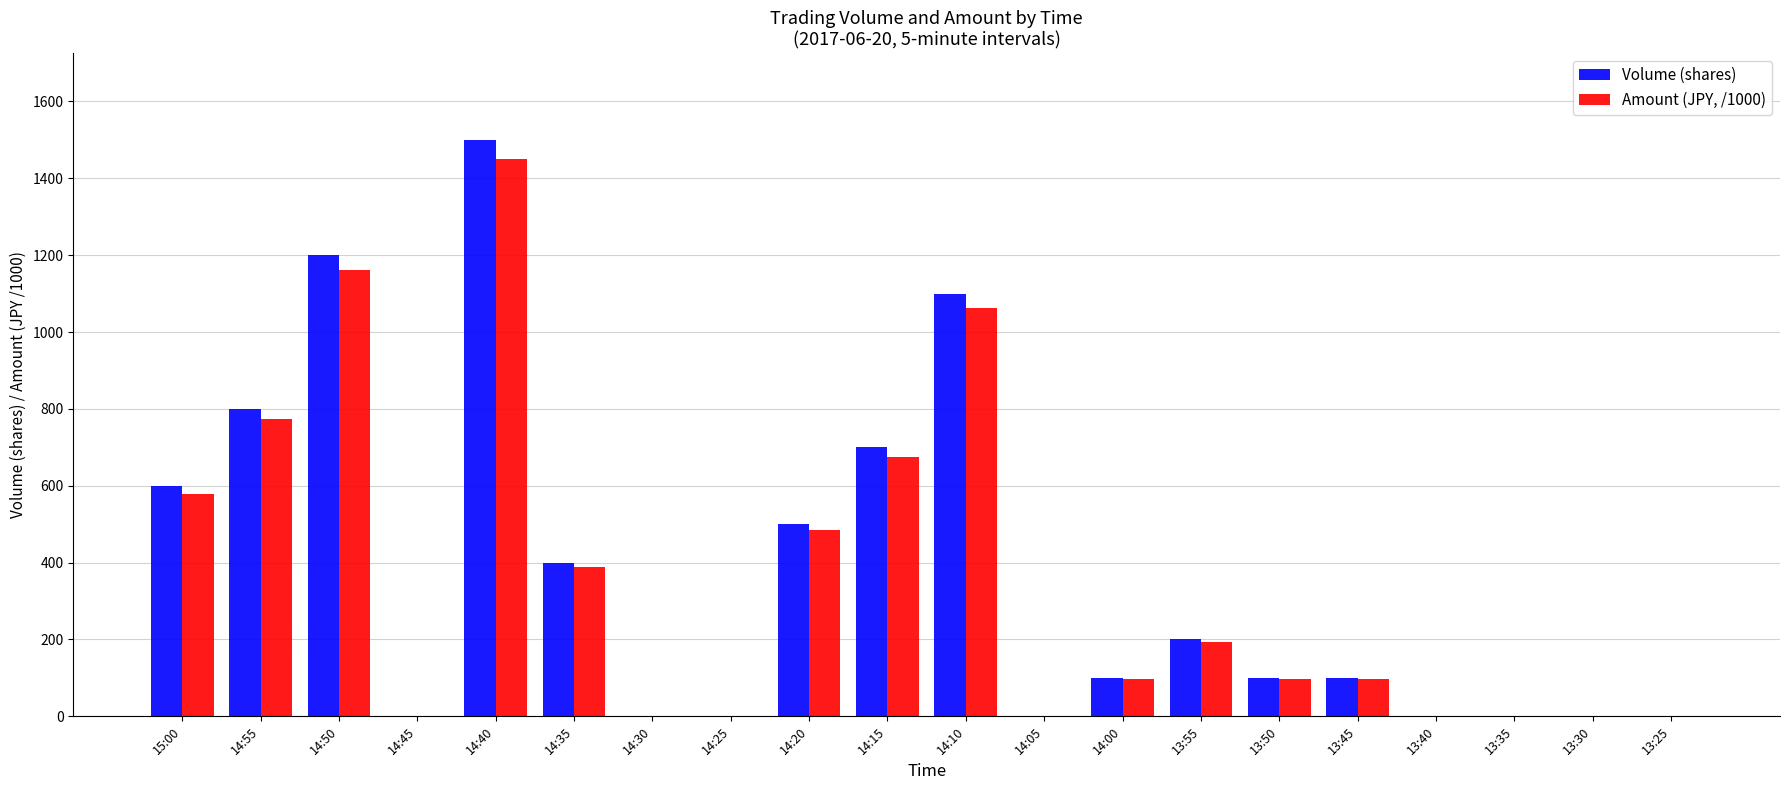

Between 14:55 and 14:00, which series saw the biggest shift?

Volume (shares)